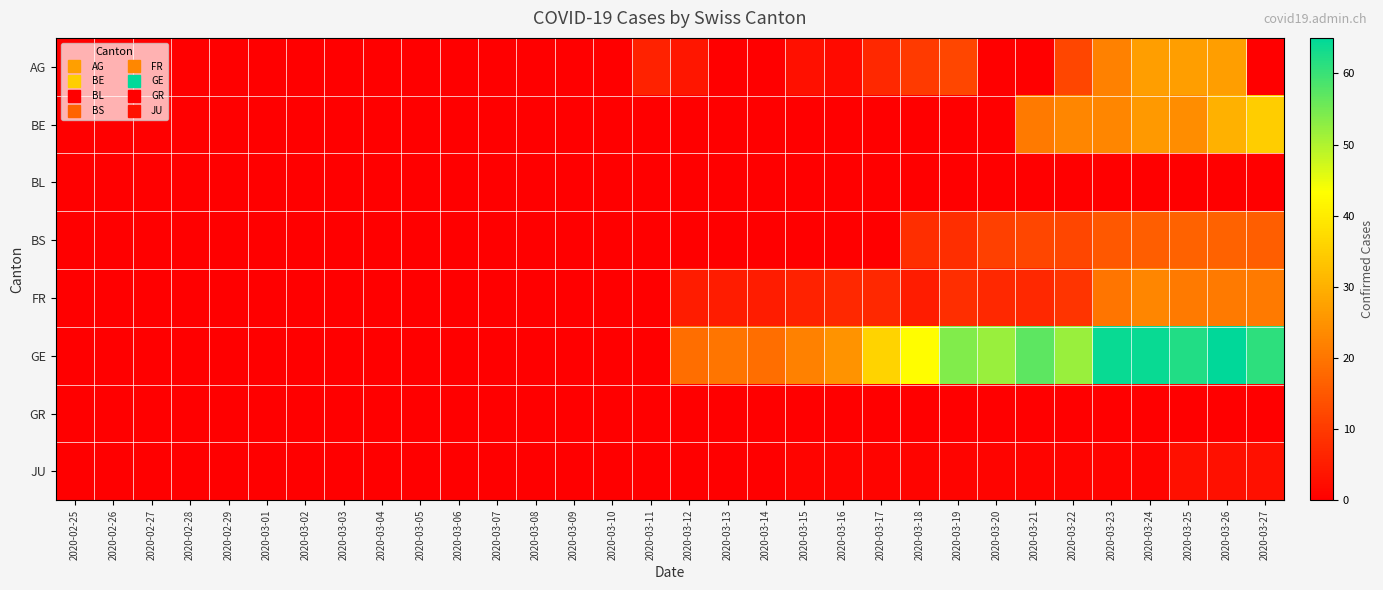

List the series in order of their peak value, lowest first.

BL, GR, JU, BS, FR, AG, BE, GE